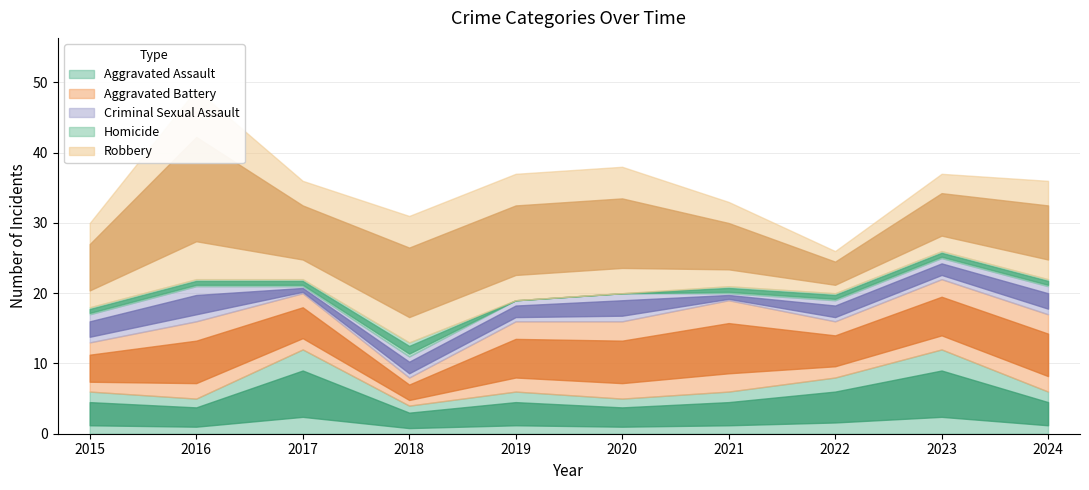

True or false: Homicide and Robbery intersect in this chart.

False